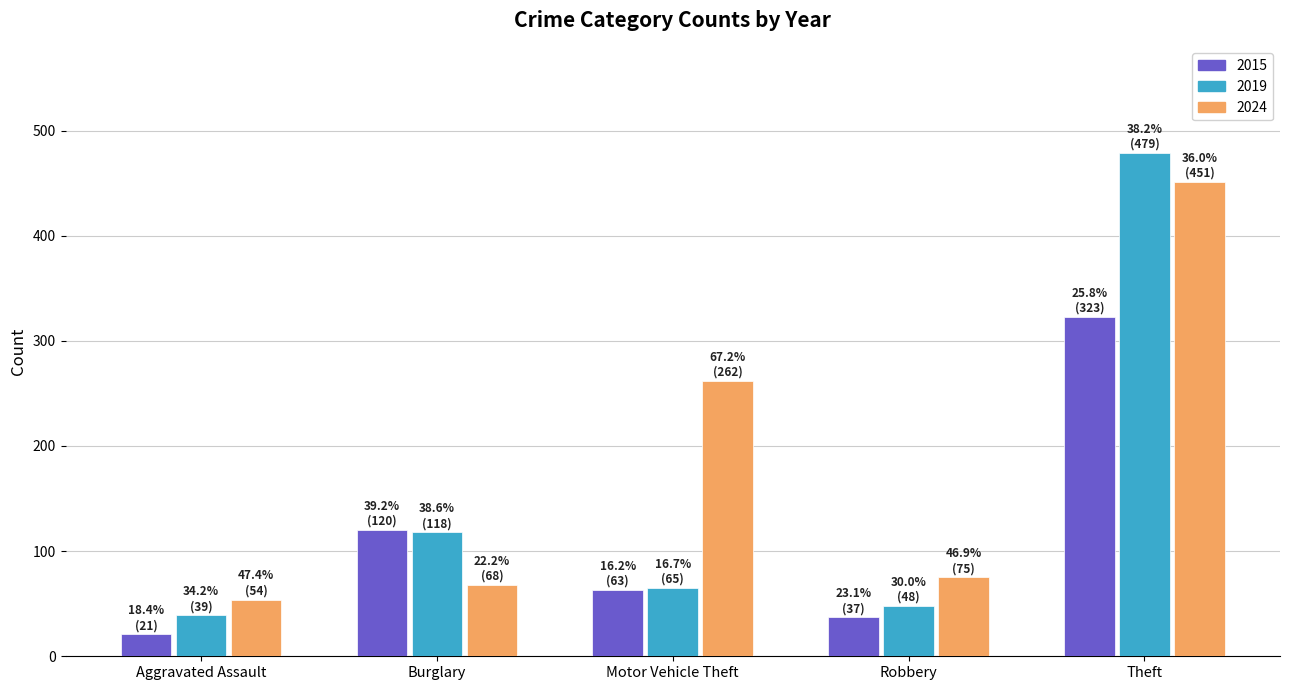

What is the sum of the 2024 values at Theft and Burglary?

519